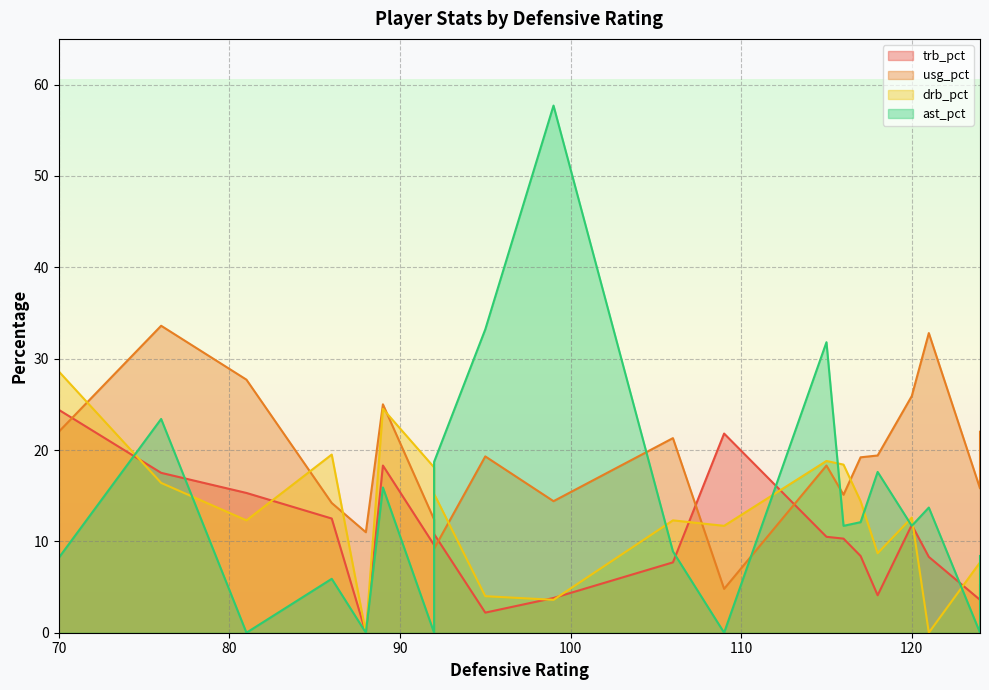

True or false: ast_pct has more than 2 interior local peaks.

True